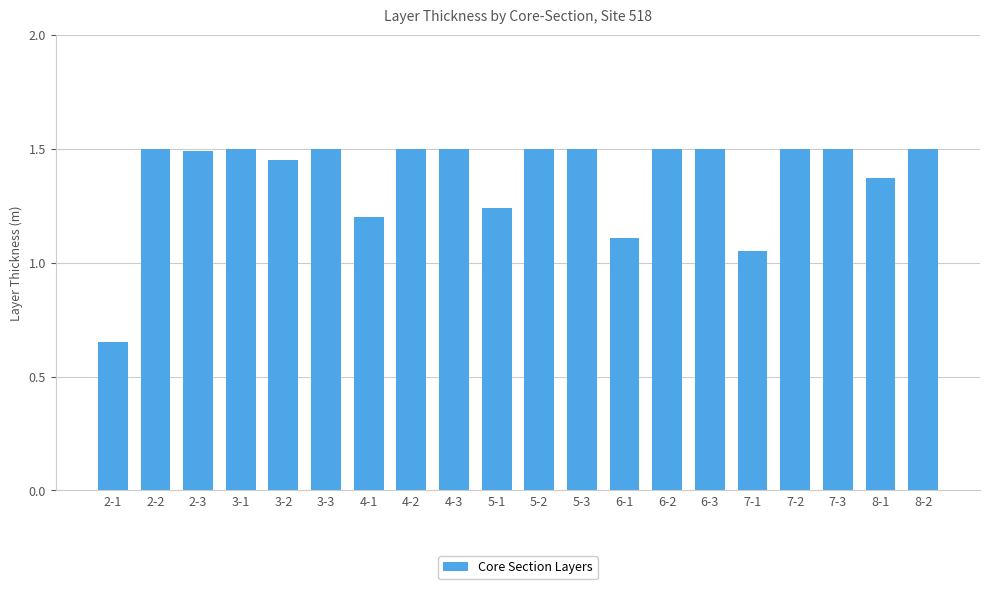

What is the sum of all values?

27.6